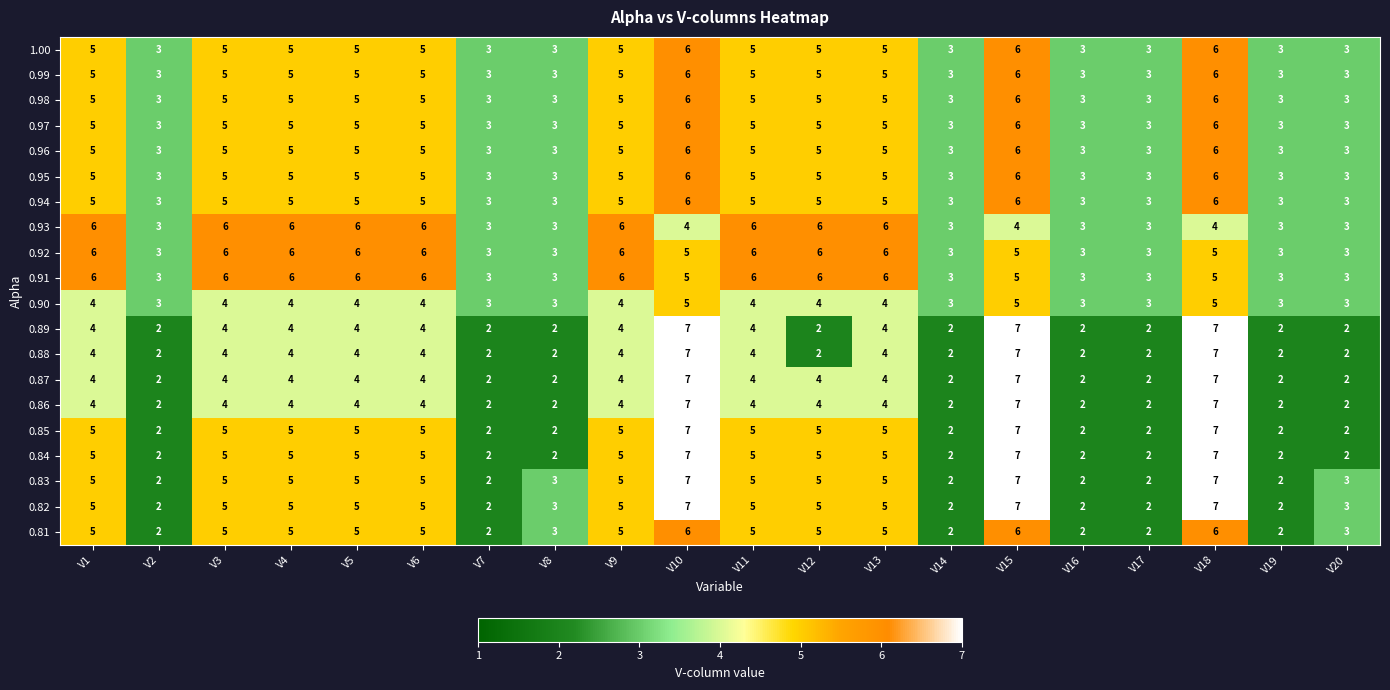

What is the difference between the maximum and minimum values in the 0.94 series?

3